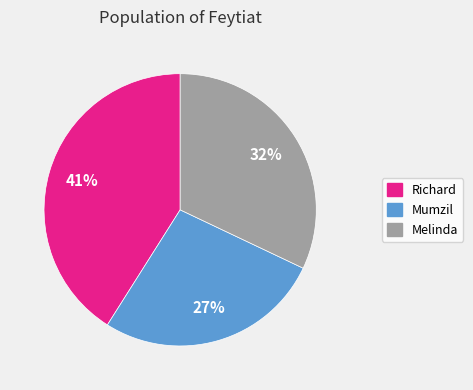

What is the ratio of the value at Richard to the value at Mumzil?

1.5